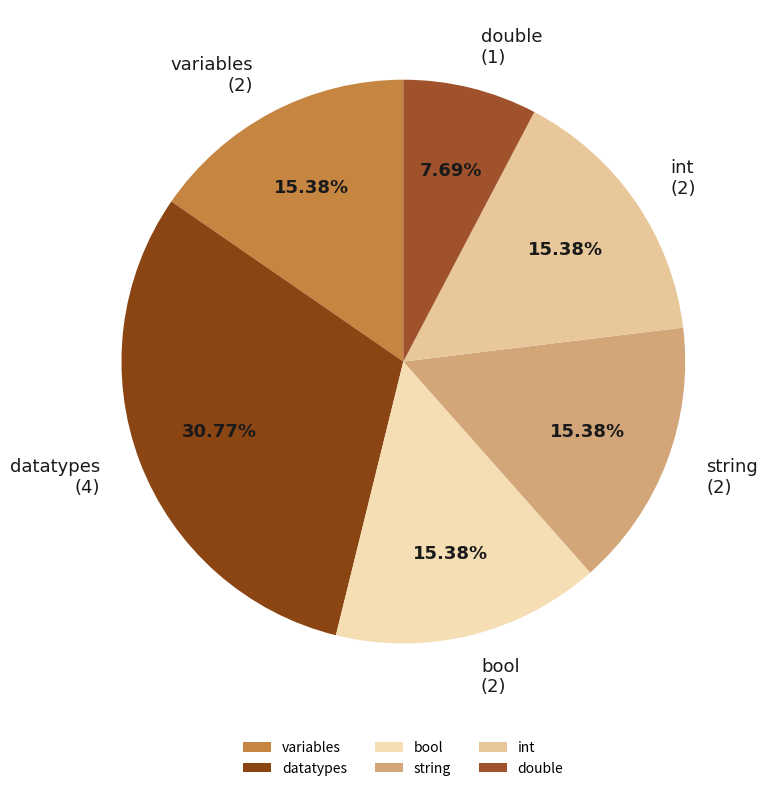

To the nearest percent, what percentage of the pie is datatypes?

31%